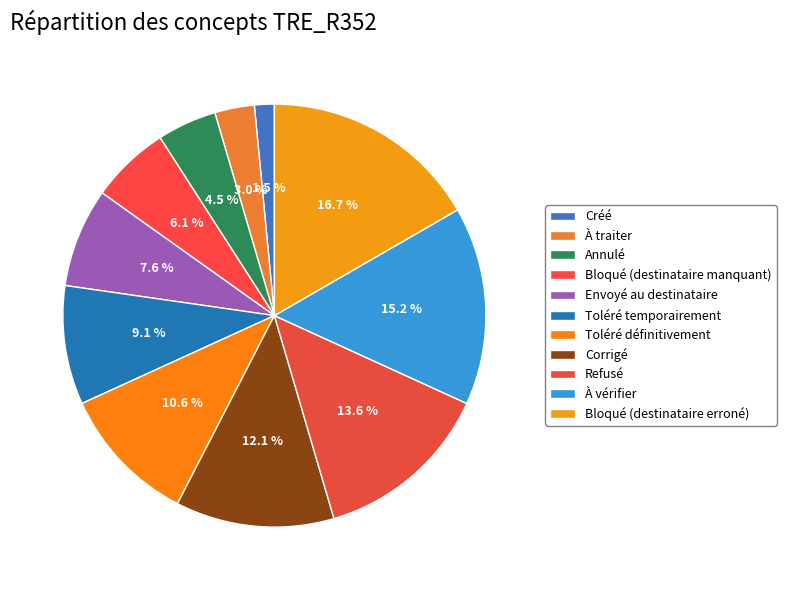

The Corrigé slice represents 19% of the pie. True or false?

False